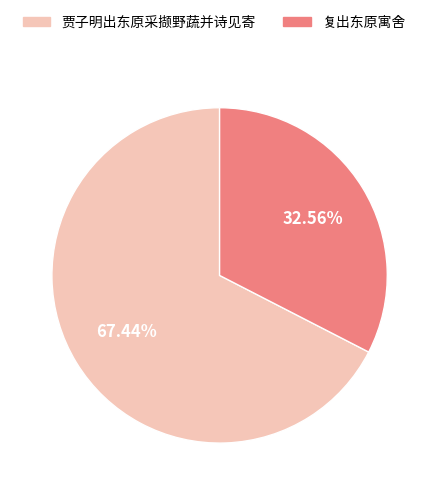

To the nearest percent, what is the average slice percentage?

50%